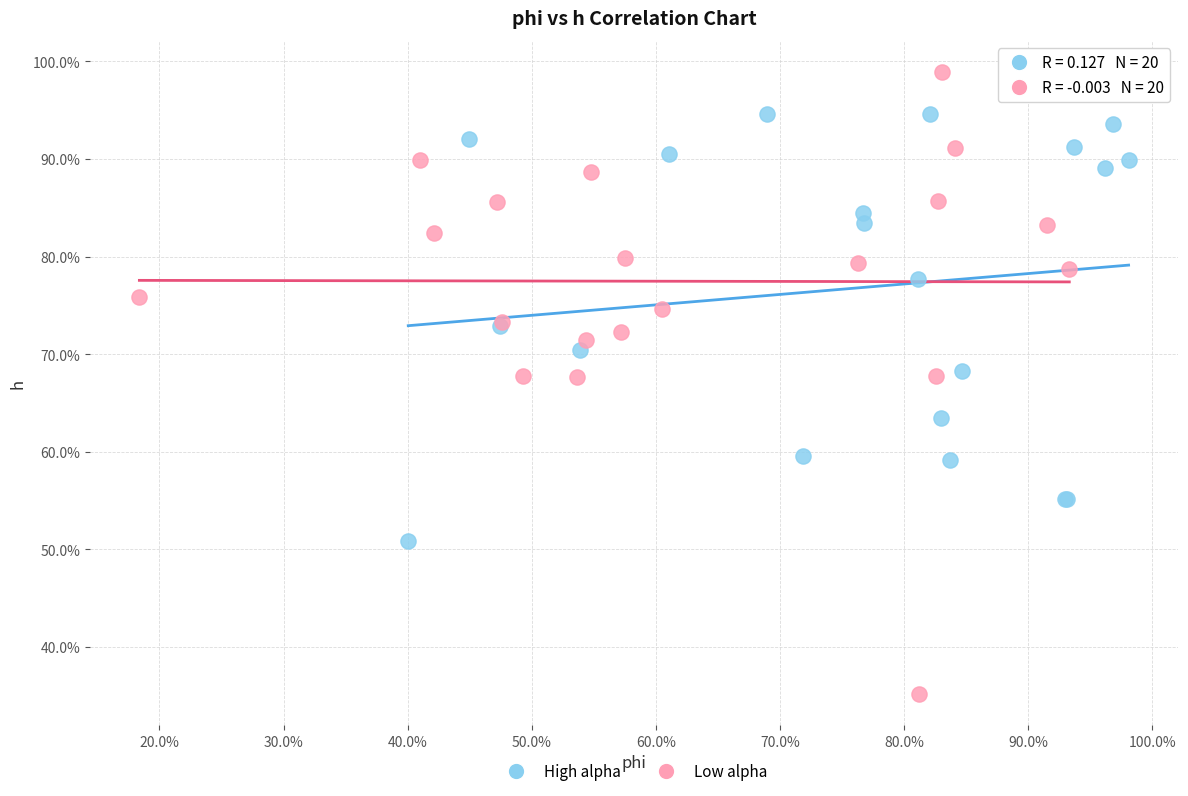

What are all the series names shown in the legend?

High alpha, Low alpha